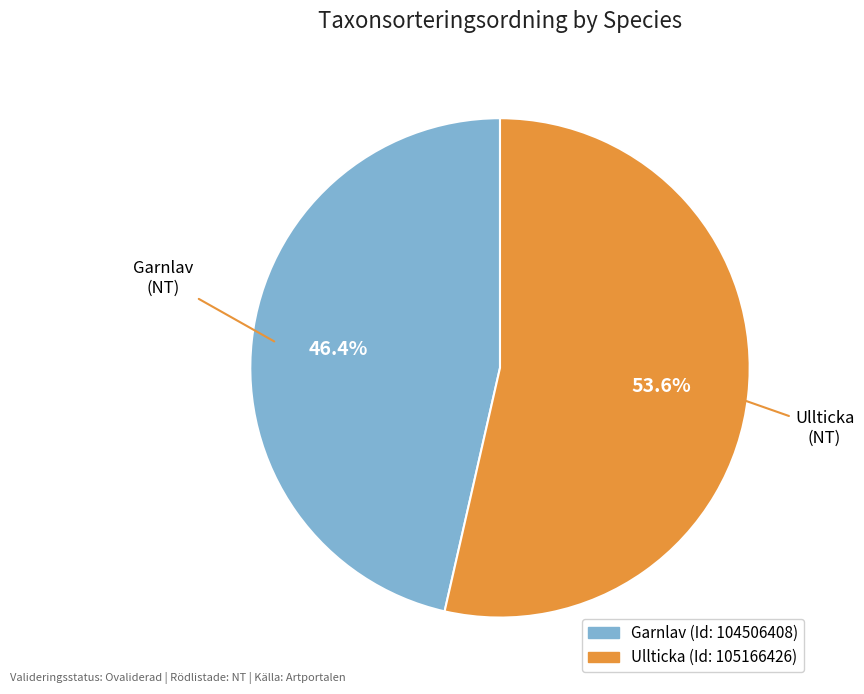

Does any single category account for the majority?

Yes